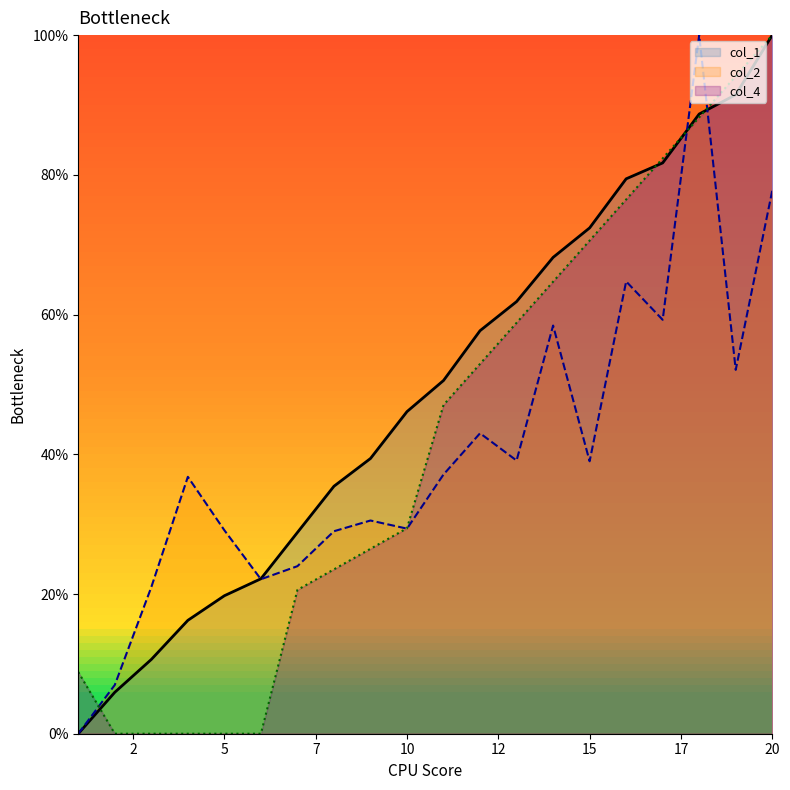

Rank the series by their average value, from lowest to highest.

col_2, col_4, col_1